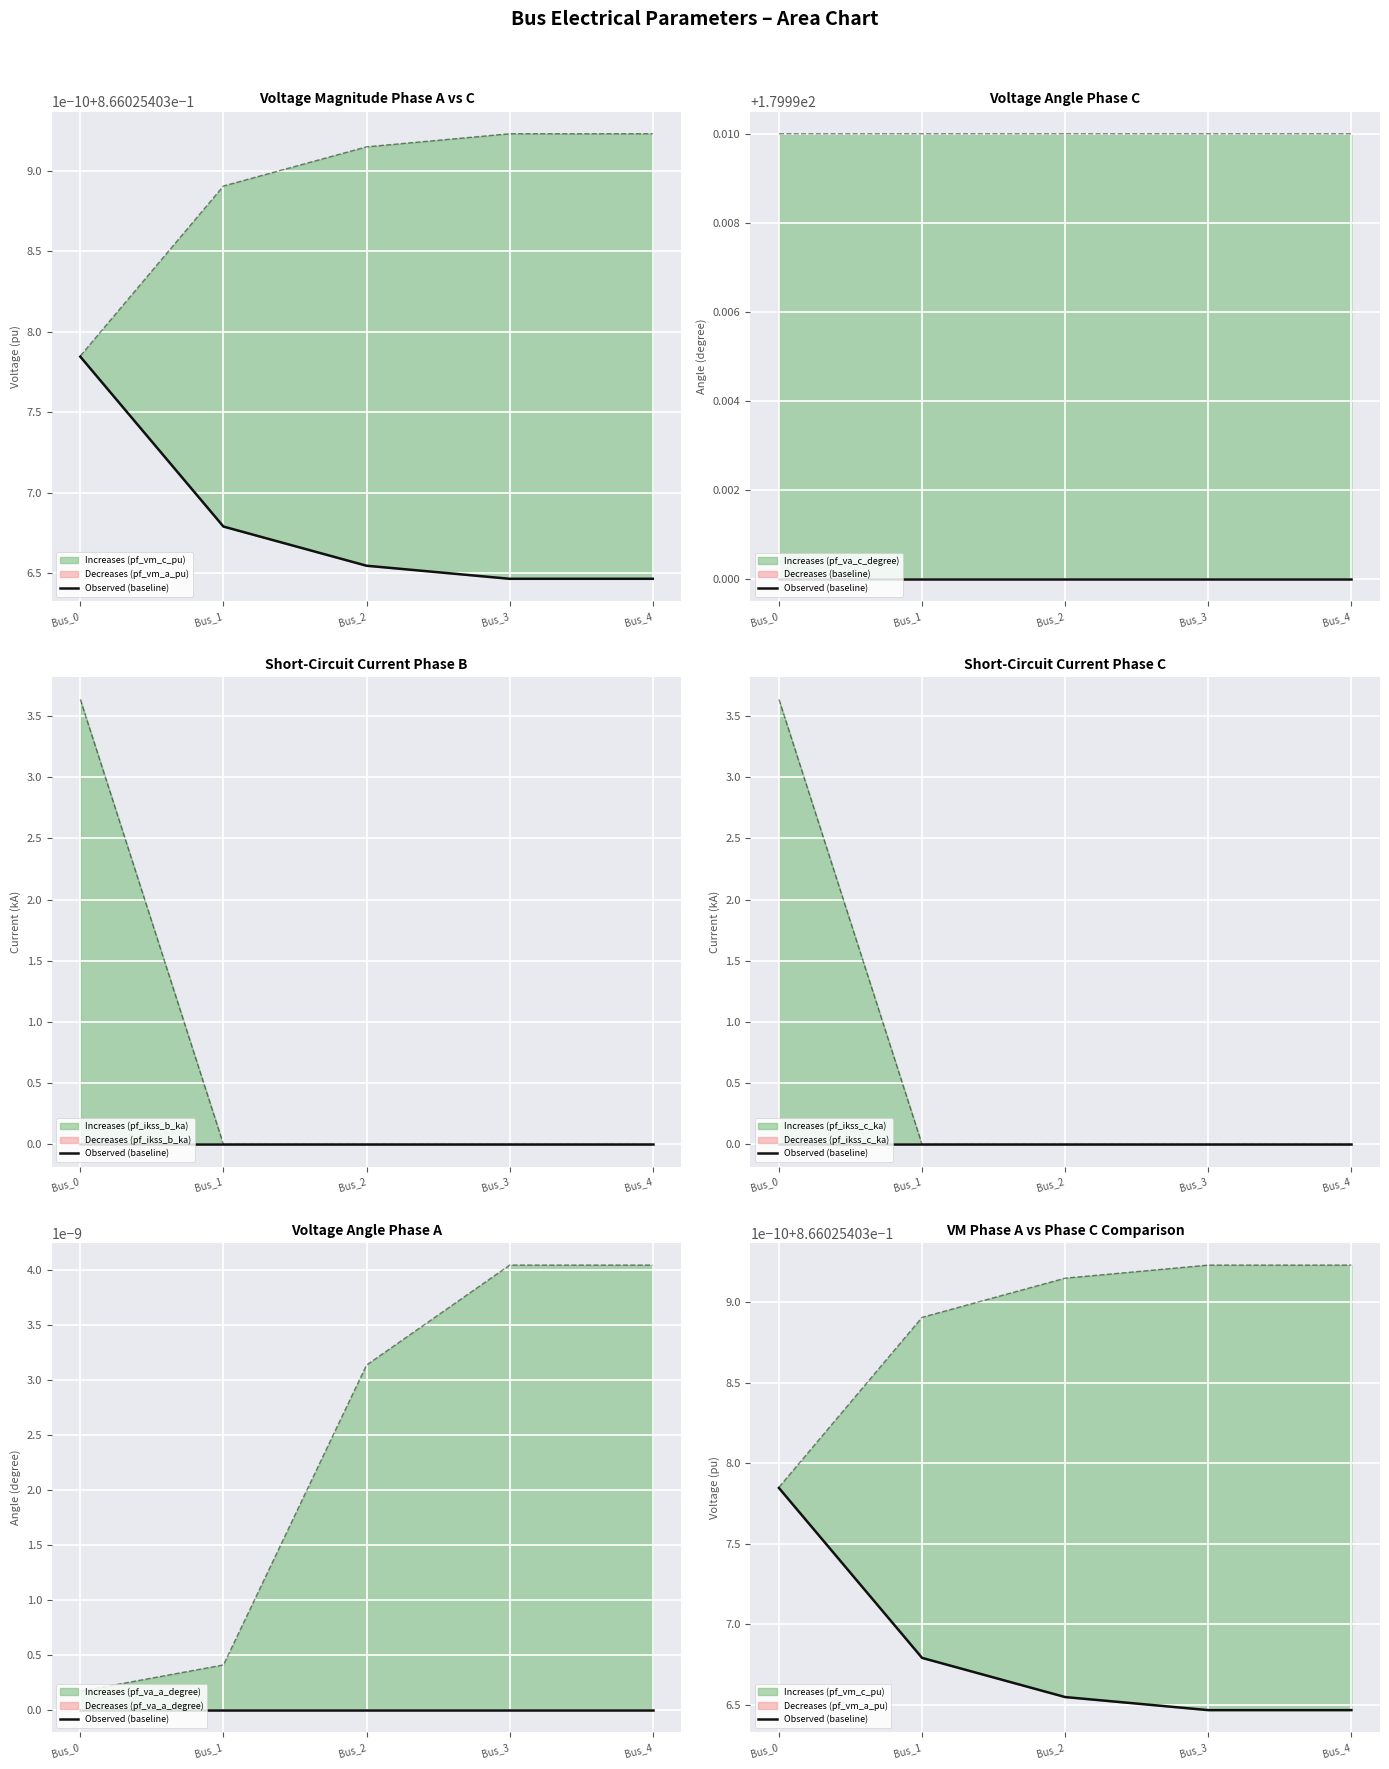

What is the total value across all series at Bus_4?

181.7